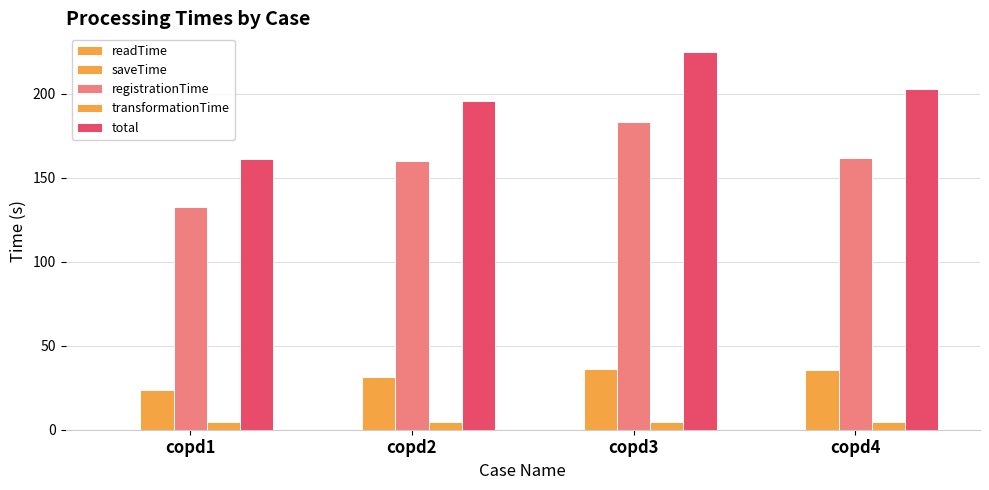

Is it true that transformationTime equals 4.5 at copd2?

True